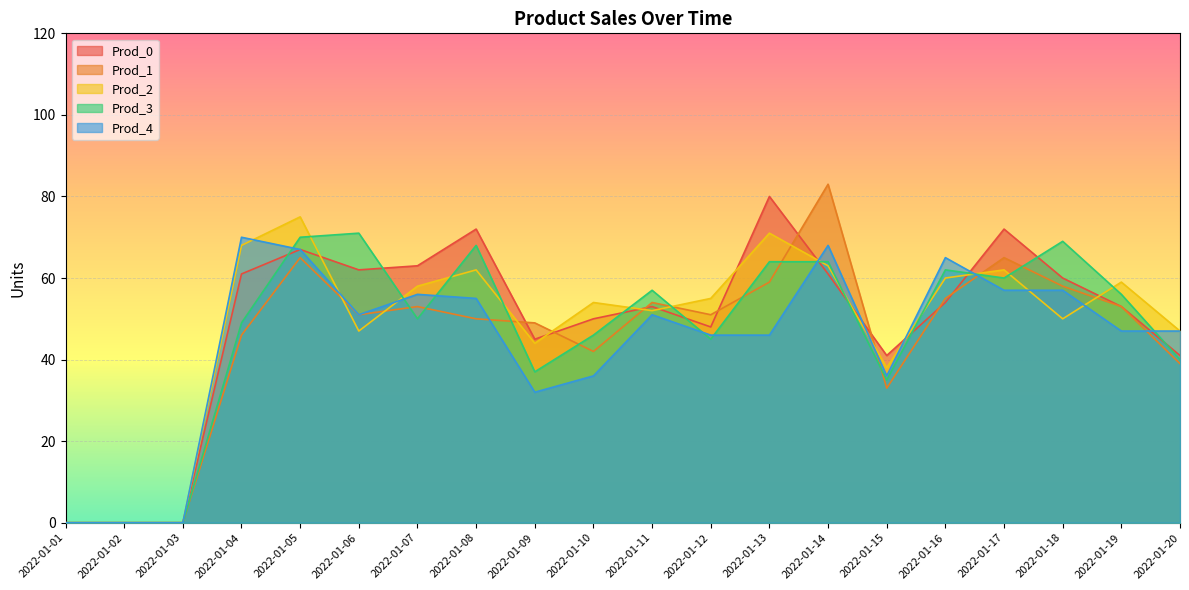

How many lines are shown in the chart?

5